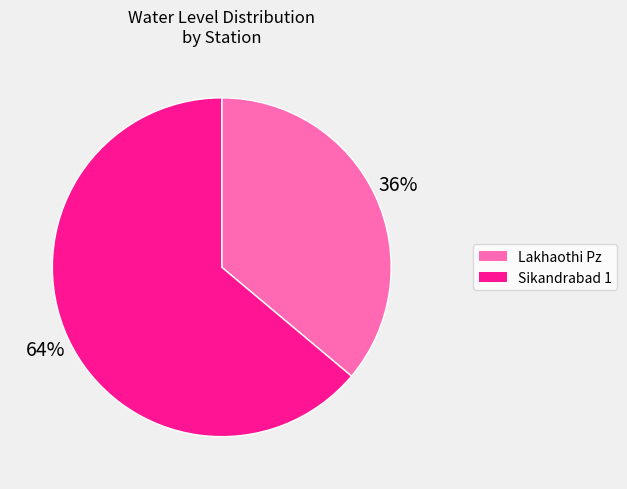

Combined, do Sikandrabad 1 and Lakhaothi Pz account for over 50%?

Yes